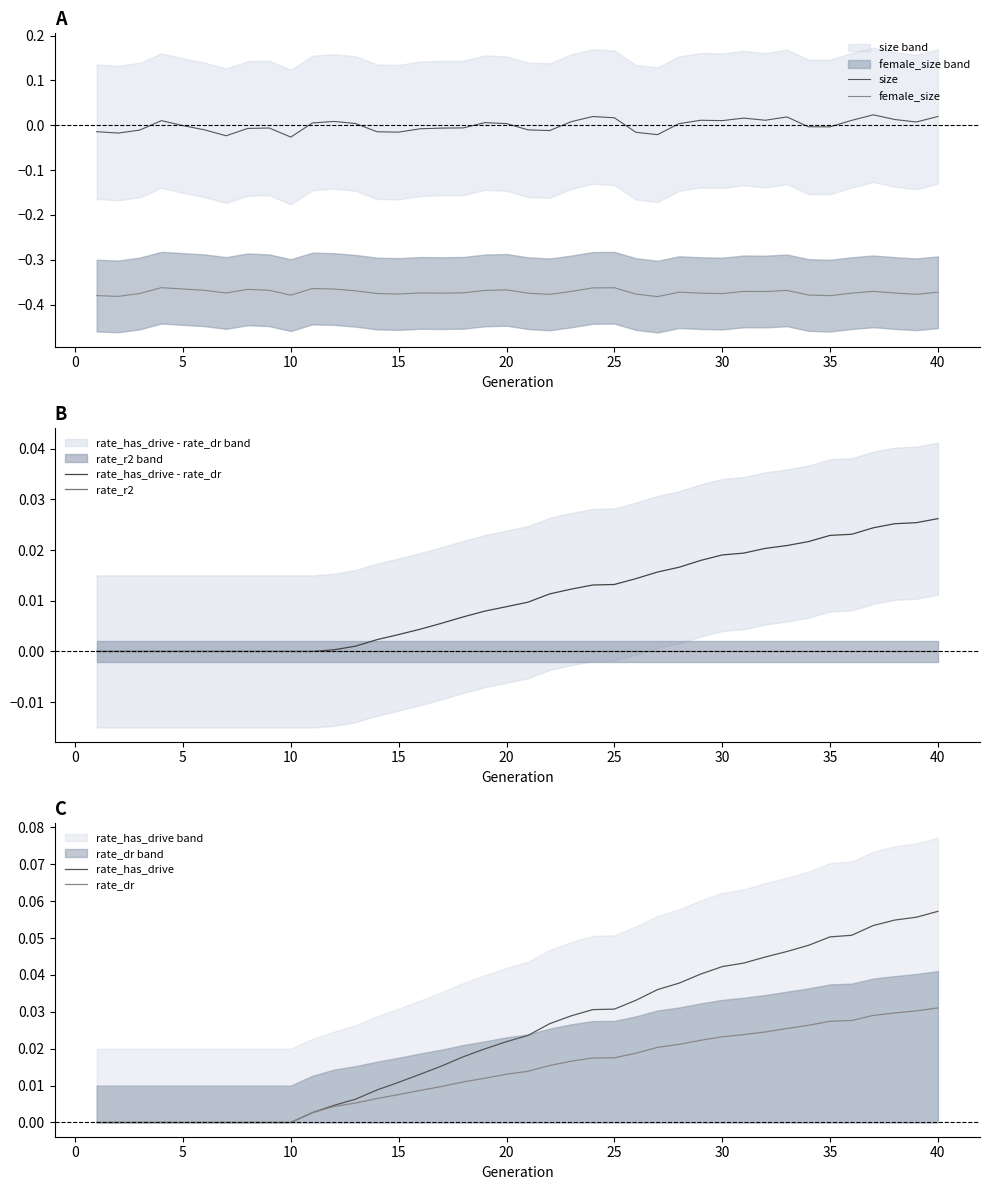

Which series has the largest range (max minus min)?

rate_has_drive